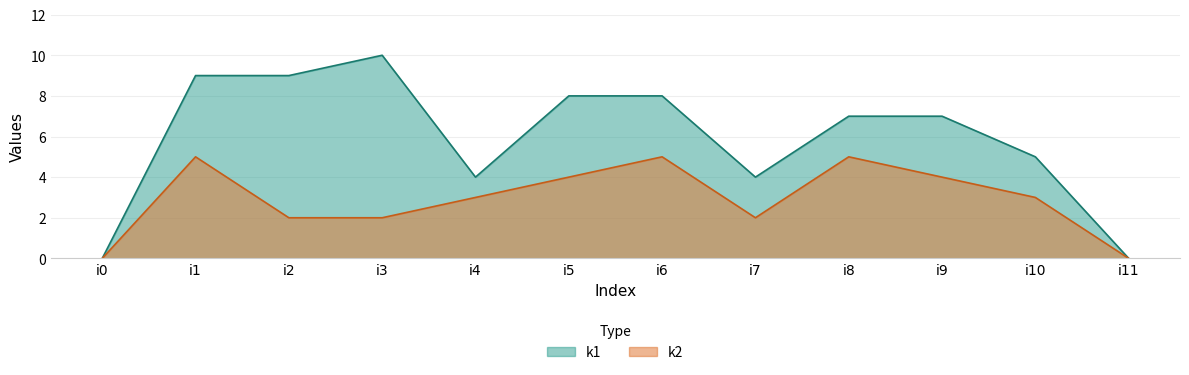

Between i4 and i5, which series saw the biggest shift?

k1